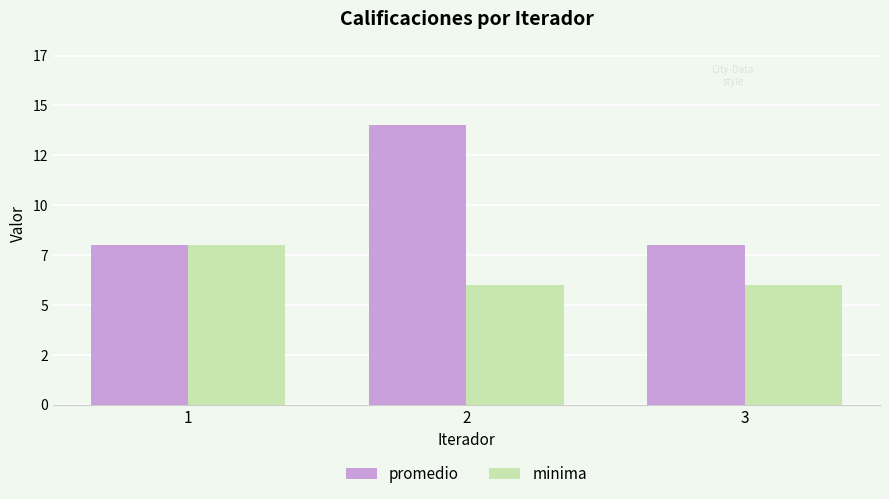

What are all the series names shown in the legend?

promedio, minima